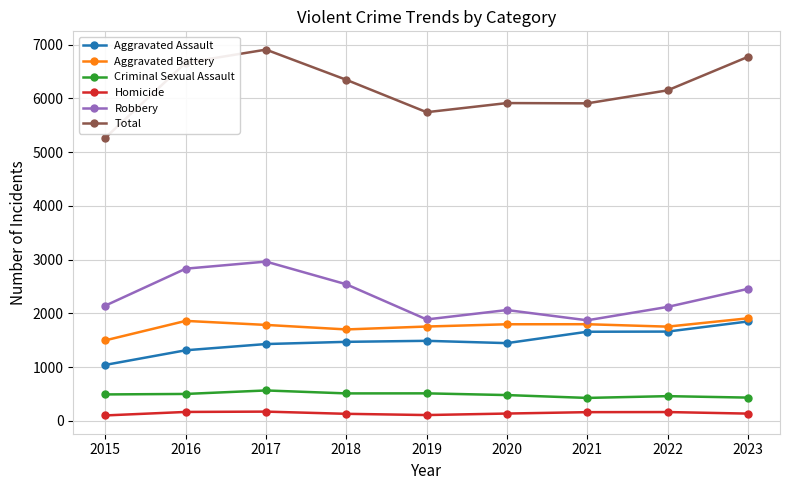

What is the minimum value shown in the chart?

99